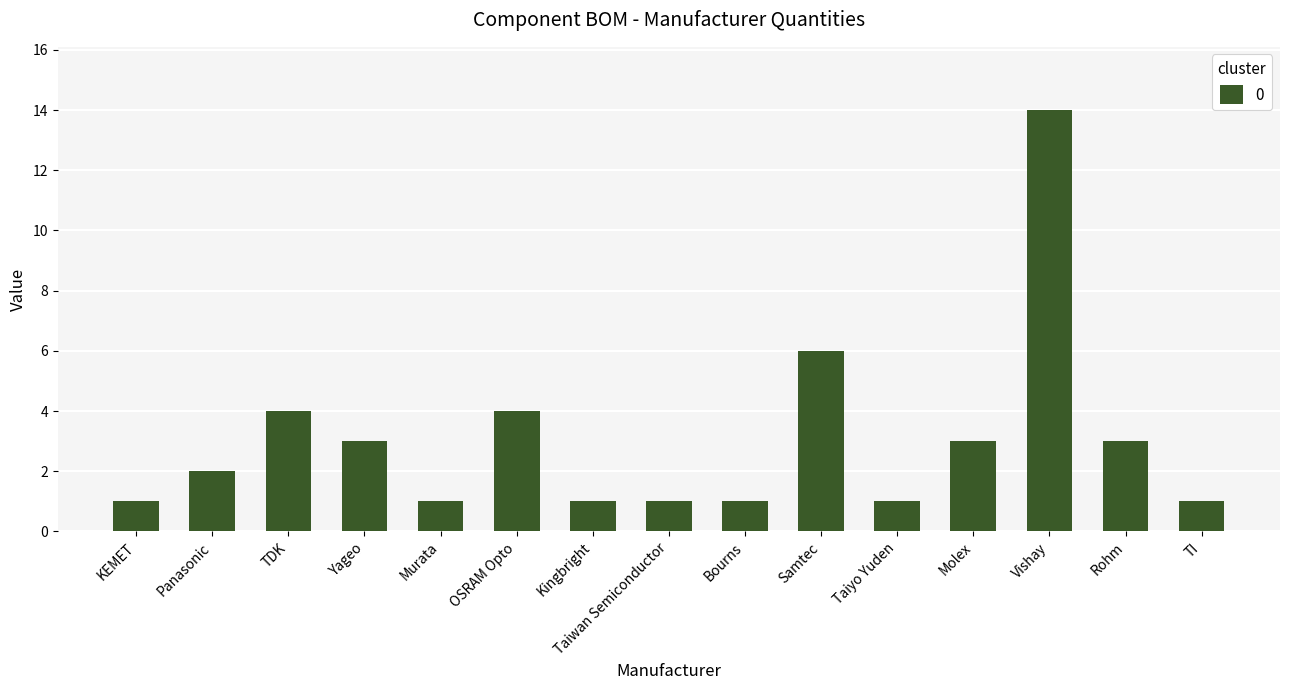

What is the label of the 10th bar from the left?

Samtec